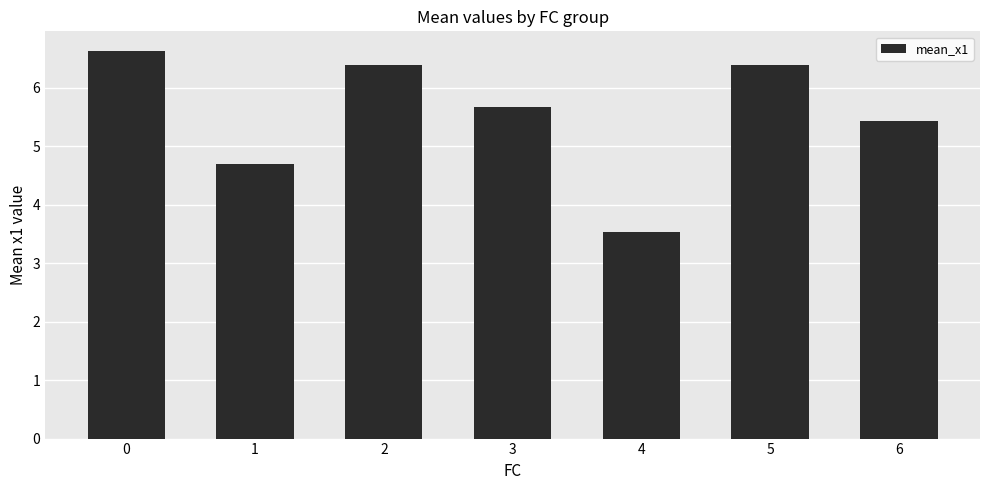

How many values are between 4 and 6?

3